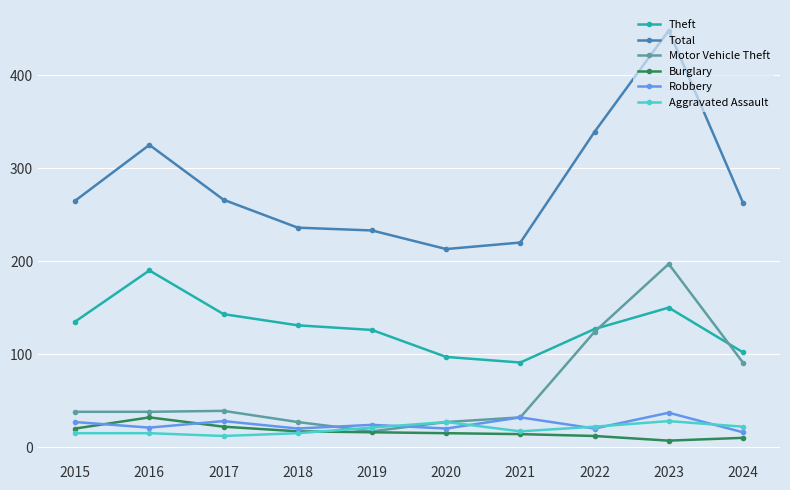

Where is the first local maximum for Theft?

2016